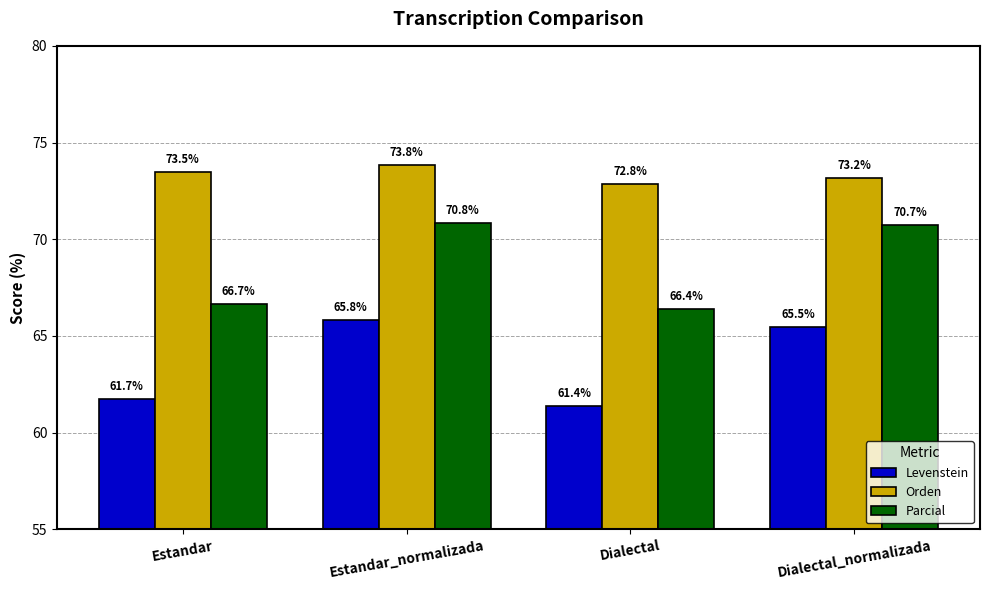

Which series has the largest total across all categories?

Orden